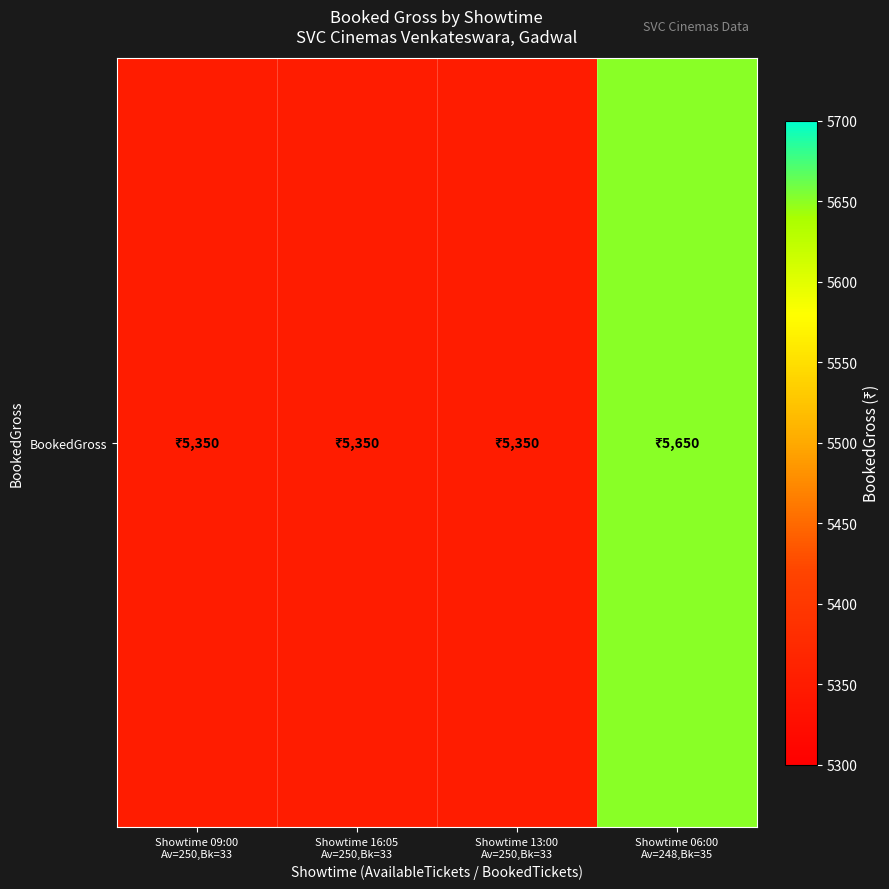

List the labels in order of value, smallest first.

Showtime 09:00
Av=250,Bk=33, Showtime 16:05
Av=250,Bk=33, Showtime 13:00
Av=250,Bk=33, Showtime 06:00
Av=248,Bk=35